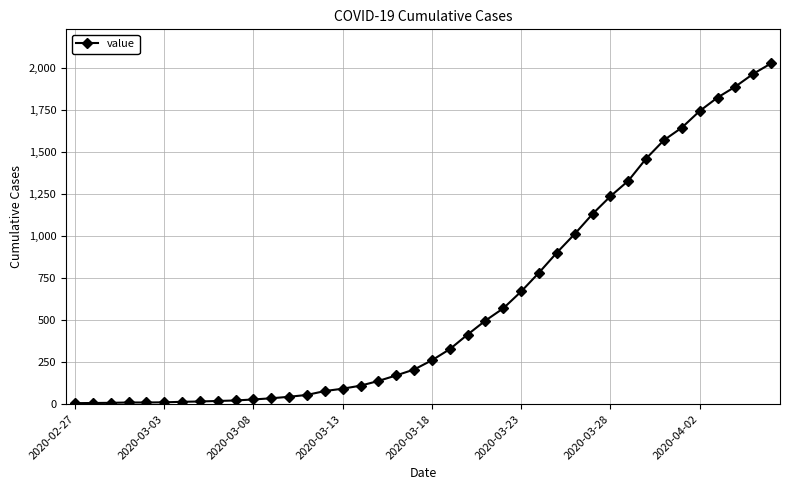

What is the sum of all values?

24327